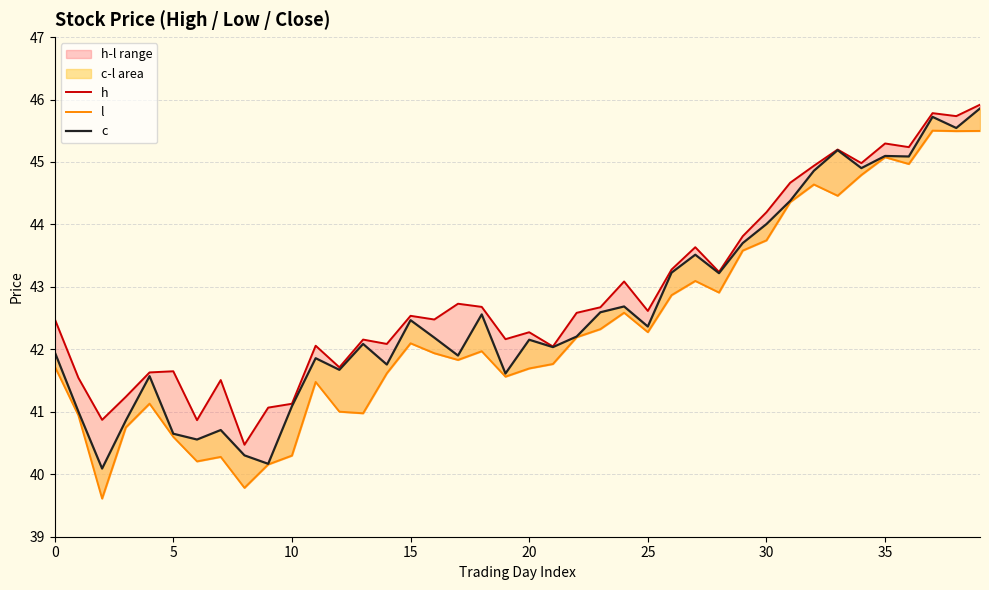

The l series shows 41.5 at 11. True or false?

True